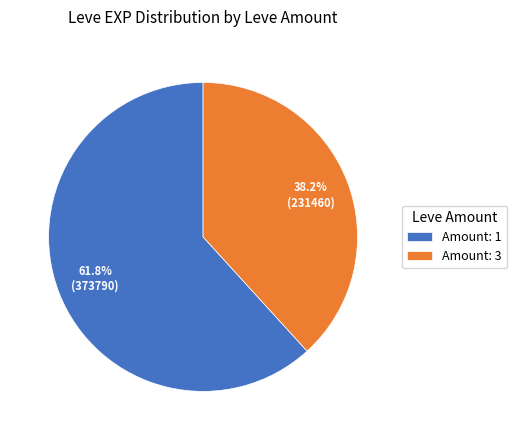

Is there a majority slice in this chart?

Yes